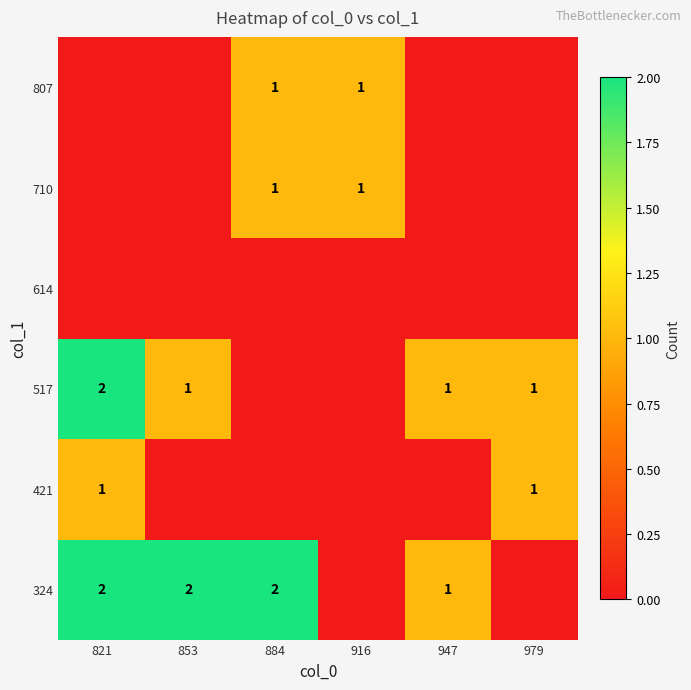

How many distinct data groups are displayed?

6